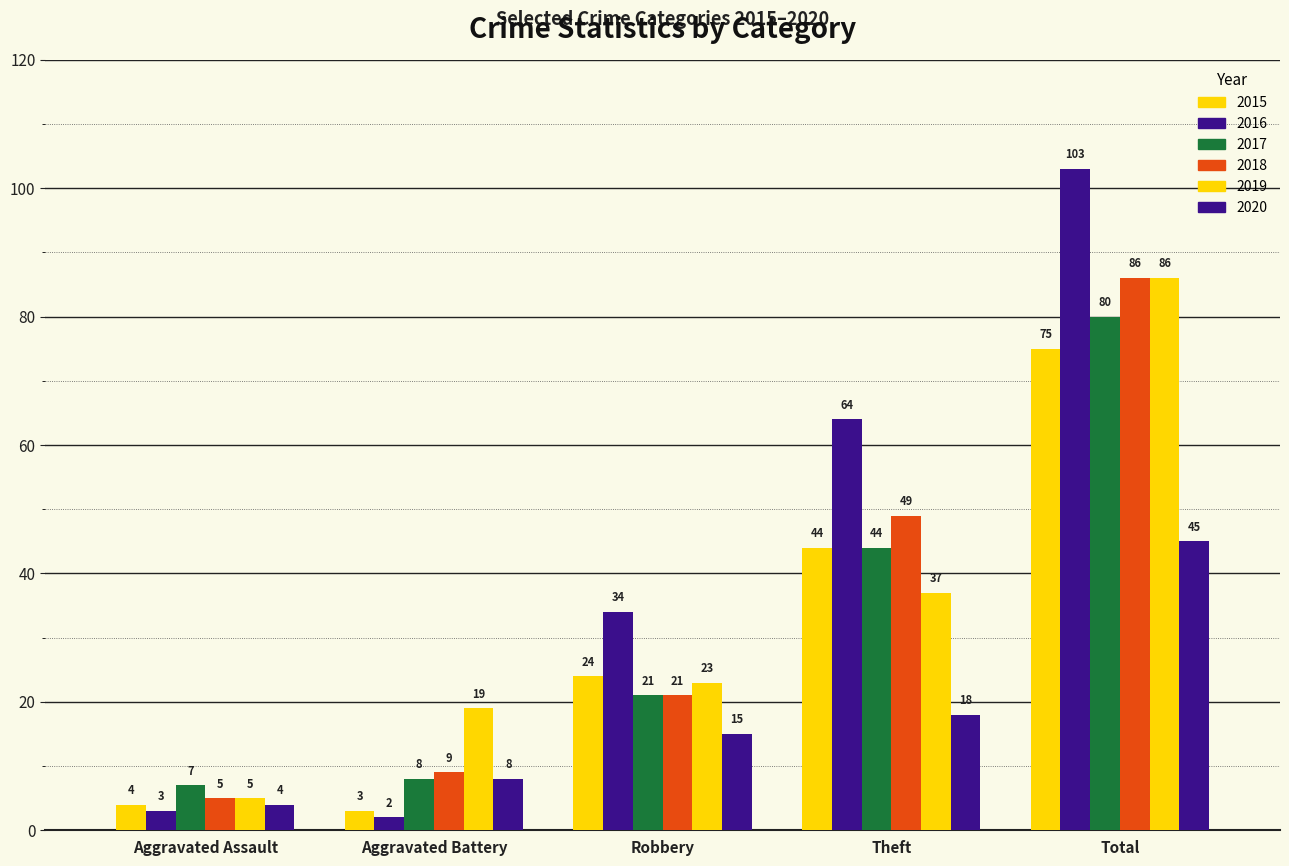

Reading left to right, what are all the values shown in this chart?

2015: Aggravated Assault=4	Aggravated Battery=3	Robbery=24	Theft=44	Total=75
2016: Aggravated Assault=3	Aggravated Battery=2	Robbery=34	Theft=64	Total=103
2017: Aggravated Assault=7	Aggravated Battery=8	Robbery=21	Theft=44	Total=80
2018: Aggravated Assault=5	Aggravated Battery=9	Robbery=21	Theft=49	Total=86
2019: Aggravated Assault=5	Aggravated Battery=19	Robbery=23	Theft=37	Total=86
2020: Aggravated Assault=4	Aggravated Battery=8	Robbery=15	Theft=18	Total=45